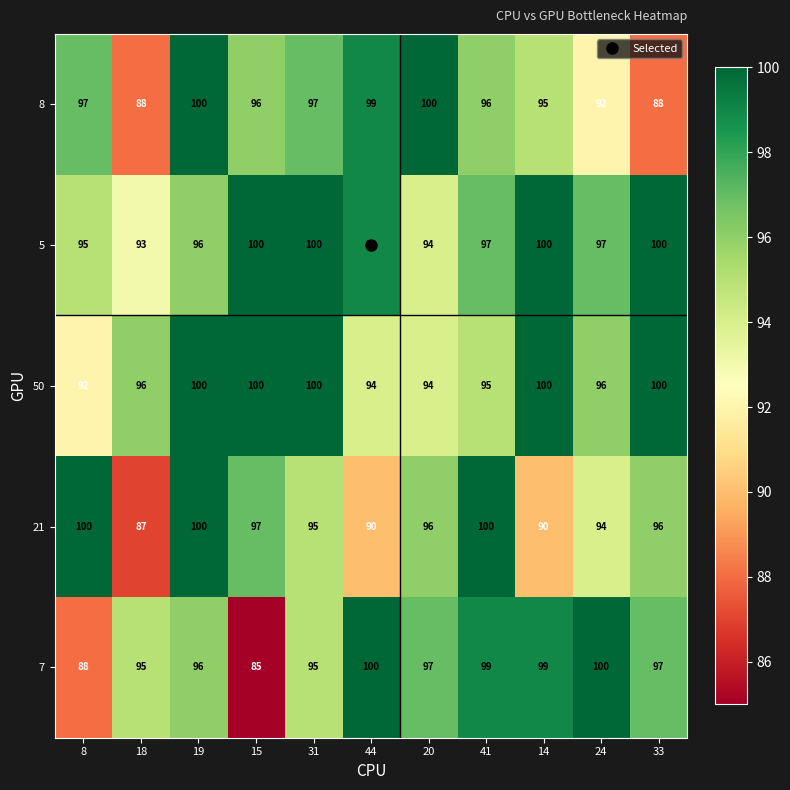

What is the minimum value shown in the chart?

85